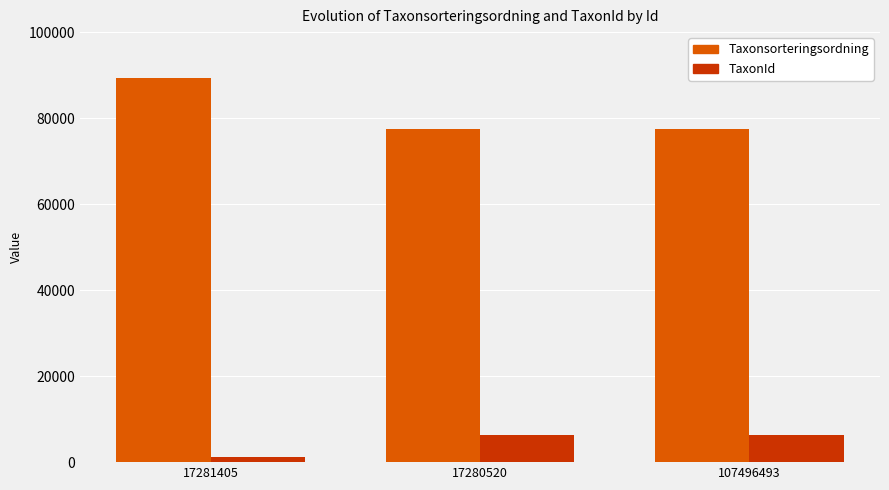

At 107496493, list the series in order from smallest to largest.

TaxonId, Taxonsorteringsordning